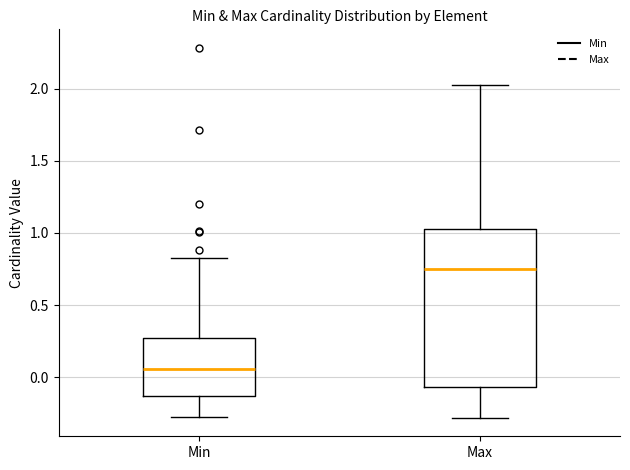

Reading left to right, transcribe this box plot: for each box, give where its median line is, the range the box spans, and where its two whiskers end, as read against the y-axis. The values are not printed on the chart, so give them approximately, as read against the axis.

Min: median 0.05, box -0.15 to 0.25, whiskers -0.25 to 0.85
Max: median 0.75, box -0.05 to 1.05, whiskers -0.30 to 2.05